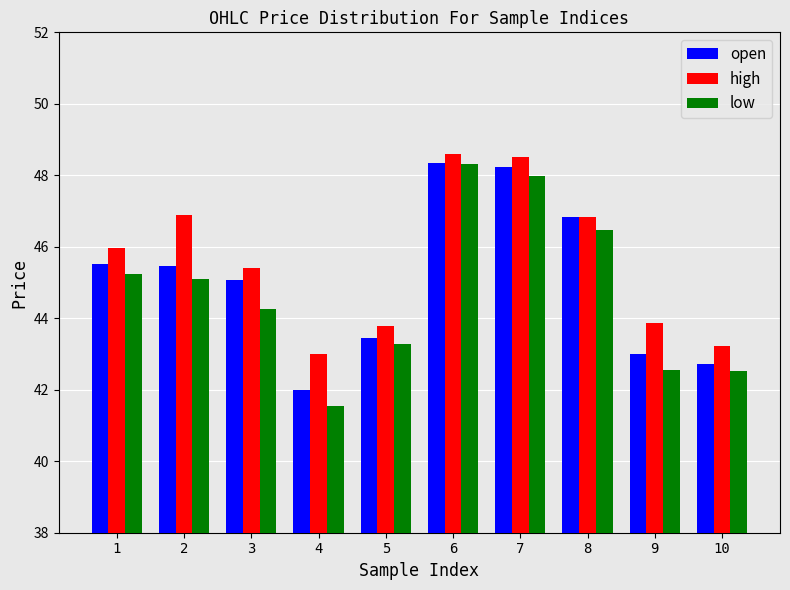

Rank the series at 2 from lowest to highest value.

low, open, high